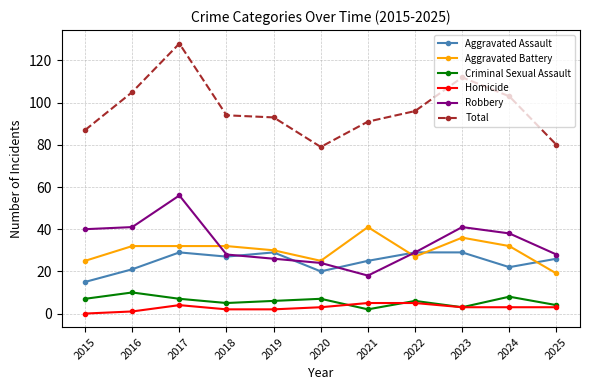

Which category has the highest value in the Robbery series?

2017